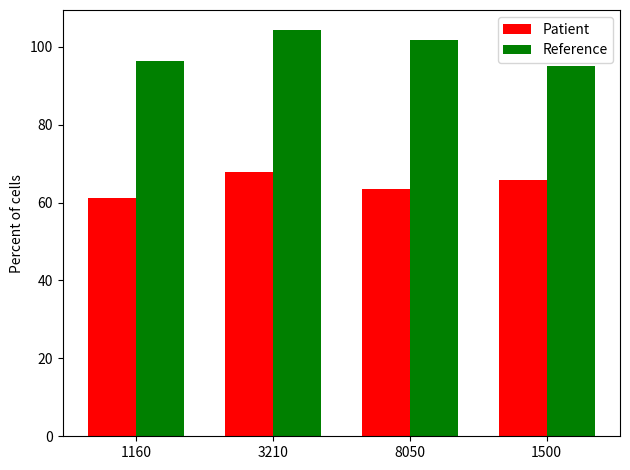

Reading left to right, extract all data points from this chart.

Patient: 61.3	68.0	63.5	65.9
Reference: 96.3	104.2	101.8	95.2